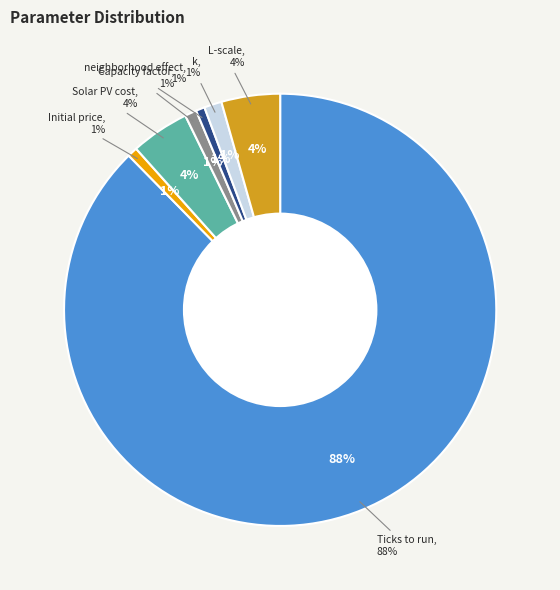

Approximately how many times larger is the value at Capacity factor compared to L-scale?

0.2